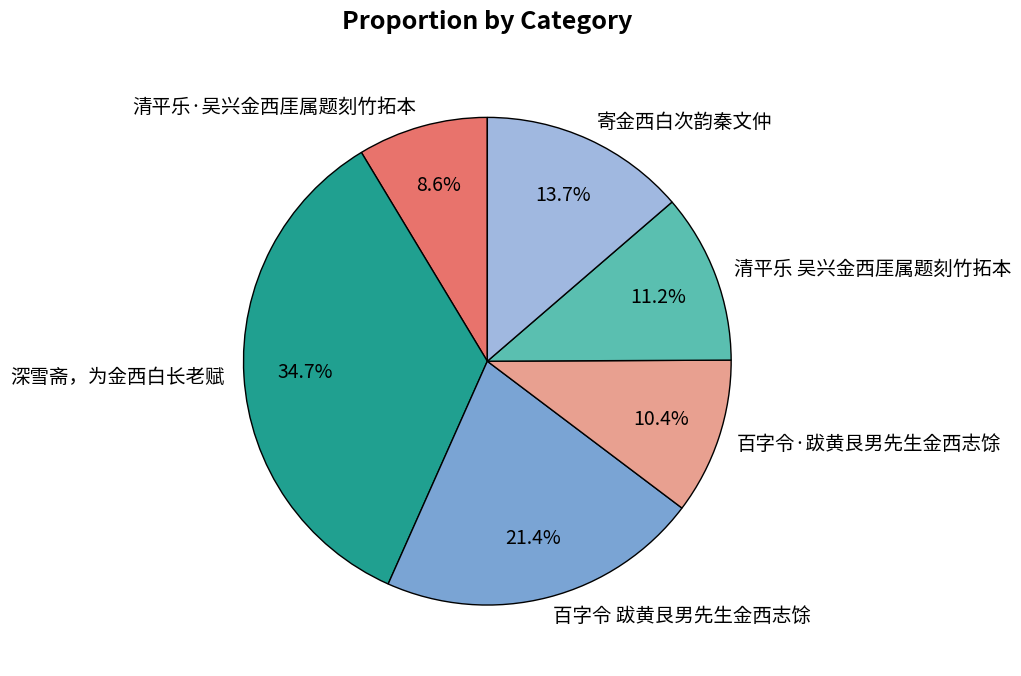

Is there any slice that represents more than half of the pie?

No